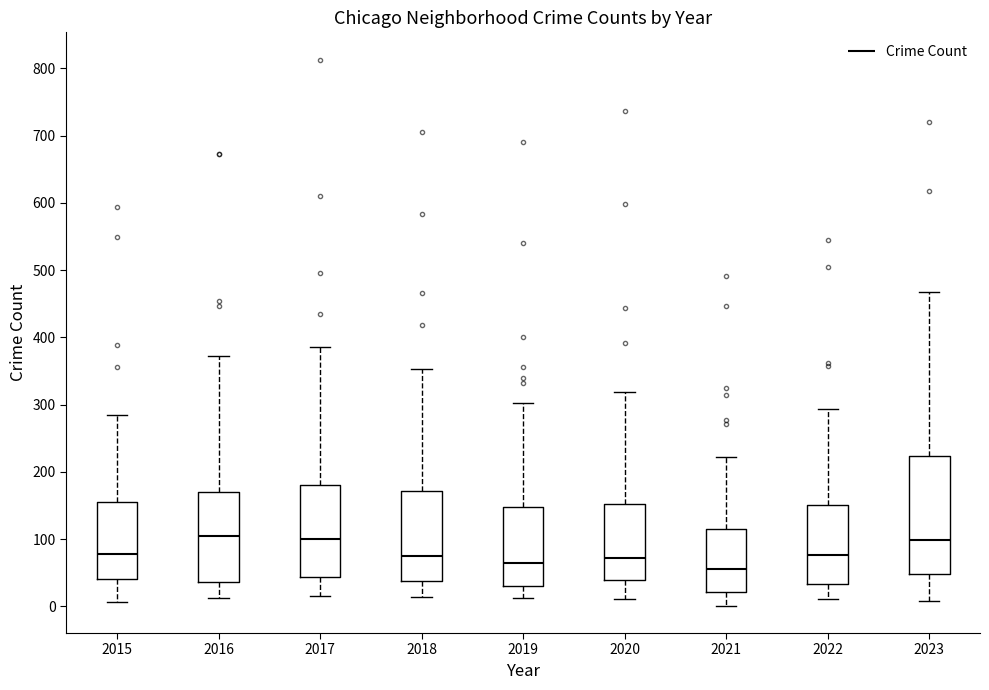

Reading left to right, read every box against the y-axis: the position of its median line, the range the box covers, and the ends of its whiskers. The values are not printed on the chart, so give them approximately, as read against the axis.

2015: median 80, box 40 to 160, whiskers 10 to 290
2016: median 100, box 40 to 170, whiskers 10 to 370
2017: median 100, box 40 to 180, whiskers 20 to 390
2018: median 80, box 40 to 170, whiskers 10 to 350
2019: median 70, box 30 to 150, whiskers 10 to 300
2020: median 70, box 40 to 150, whiskers 10 to 320
2021: median 60, box 20 to 110, whiskers 0 to 220
2022: median 80, box 30 to 150, whiskers 10 to 290
2023: median 100, box 50 to 220, whiskers 10 to 470